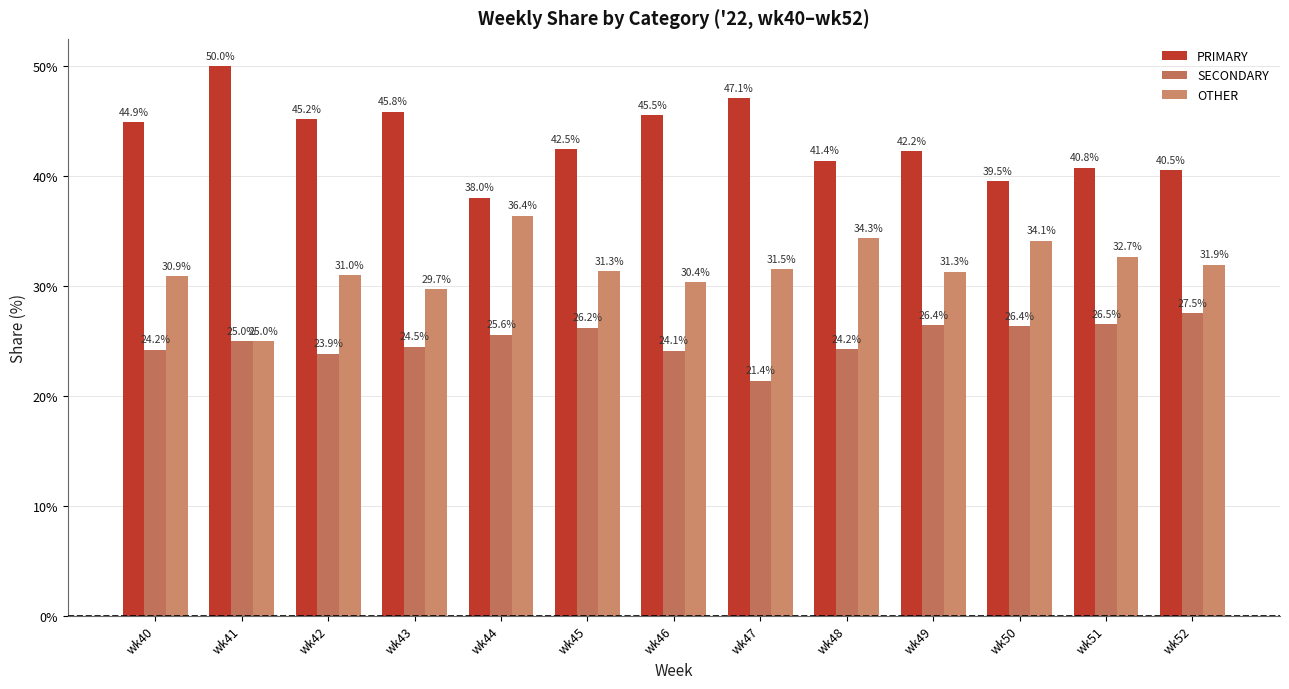

How many series are shown in this chart?

3